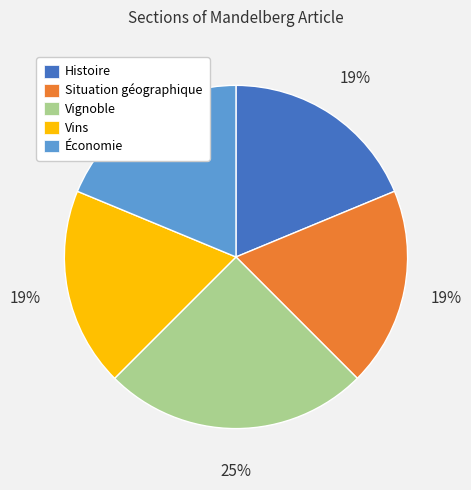

Does Vignoble account for over 50% of the chart?

No